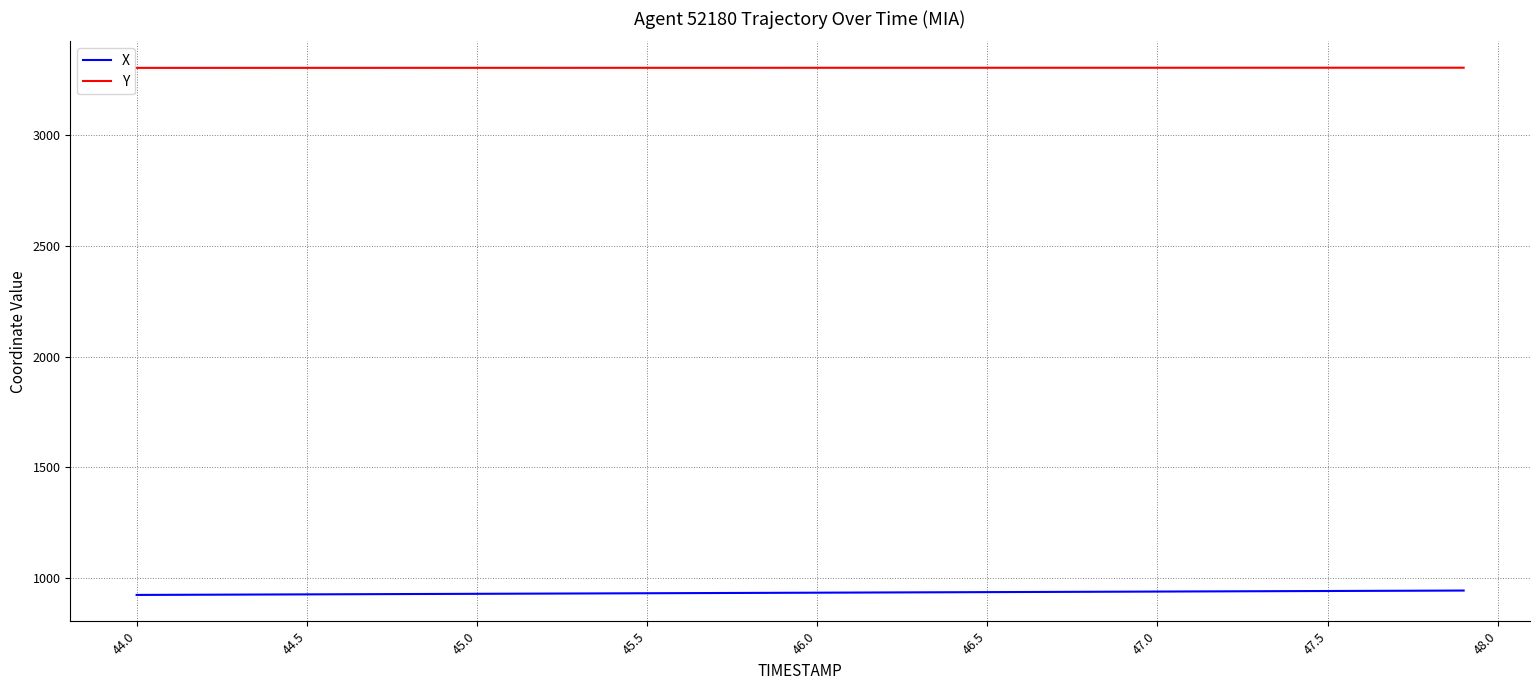

Which series has the largest total across all categories?

Y